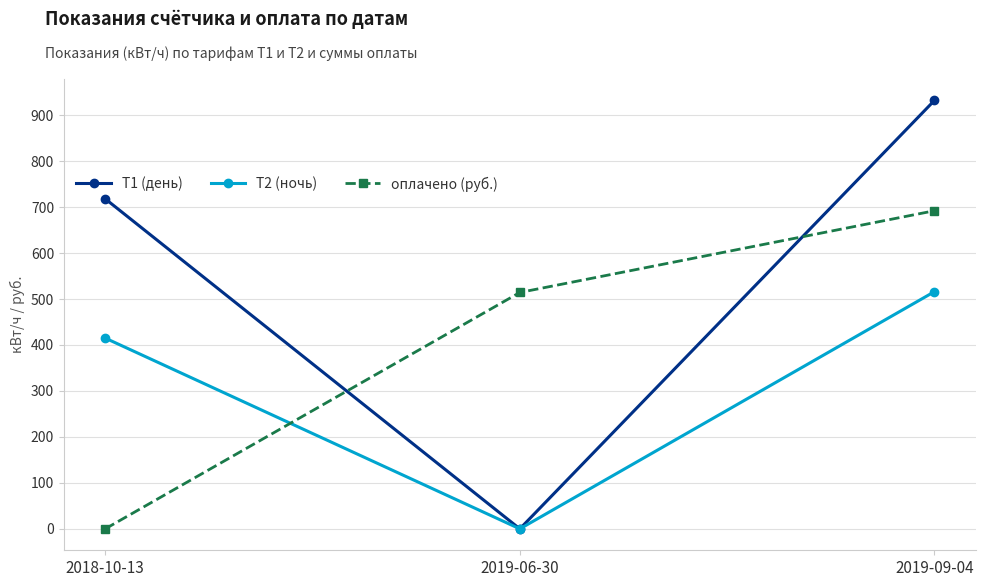

What is the label of the 3rd point from the left?

2019-09-04